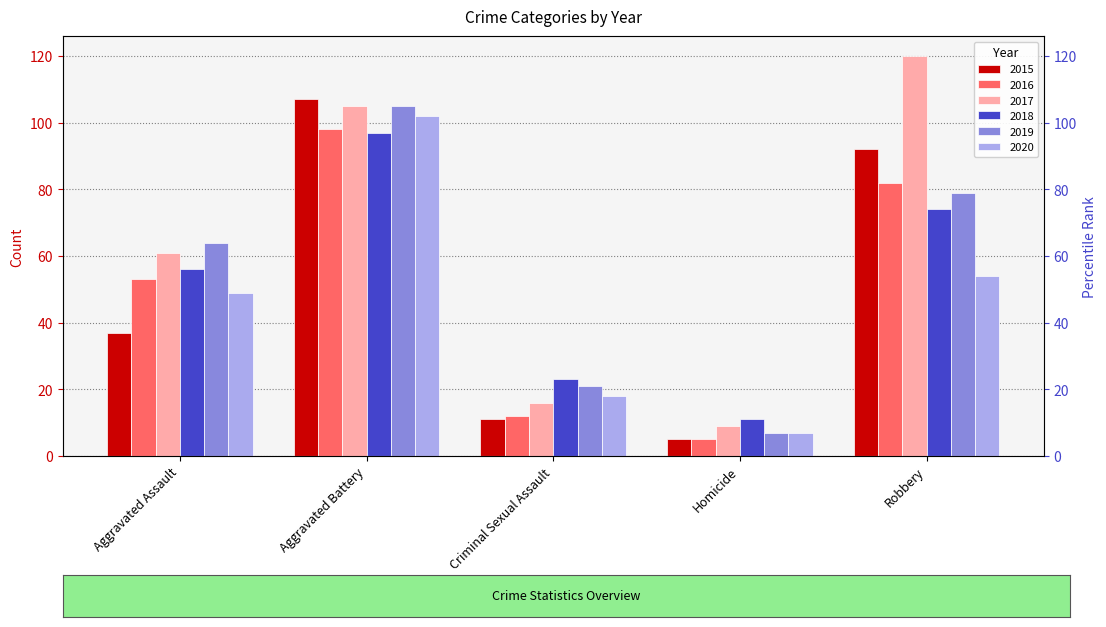

What position from the left is Homicide?

4